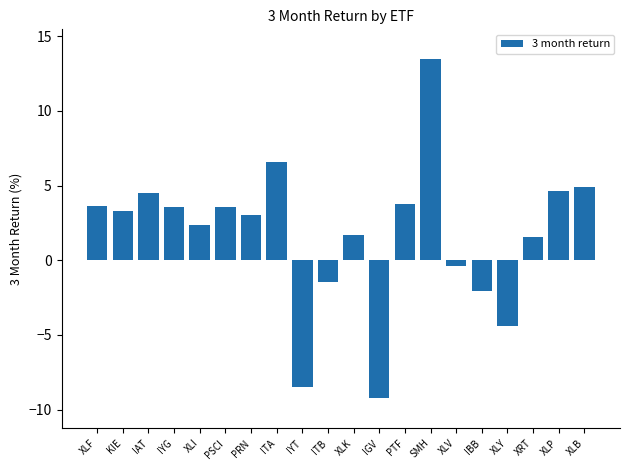

What is the label of the 11th bar from the right?

ITB